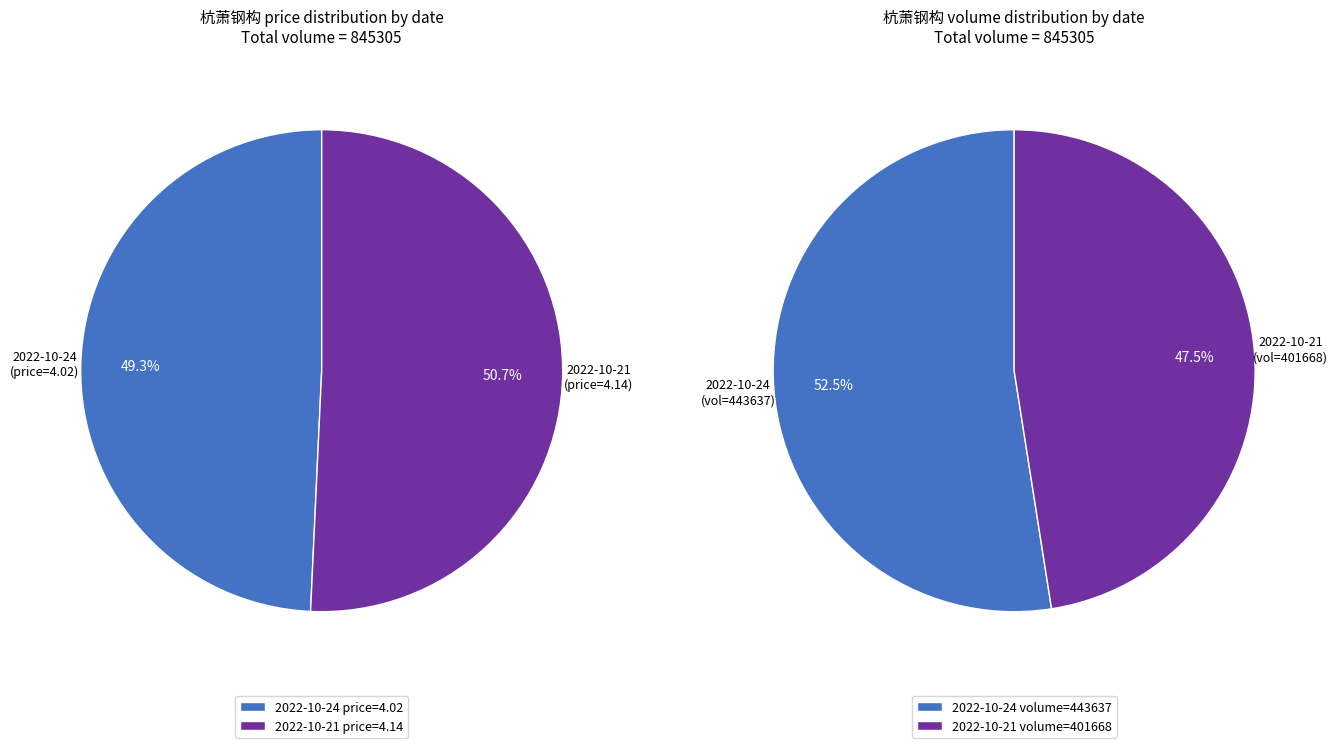

Do 2022-10-24 (443637) and 2022-10-21 (401668) together represent more than half of the pie?

Yes